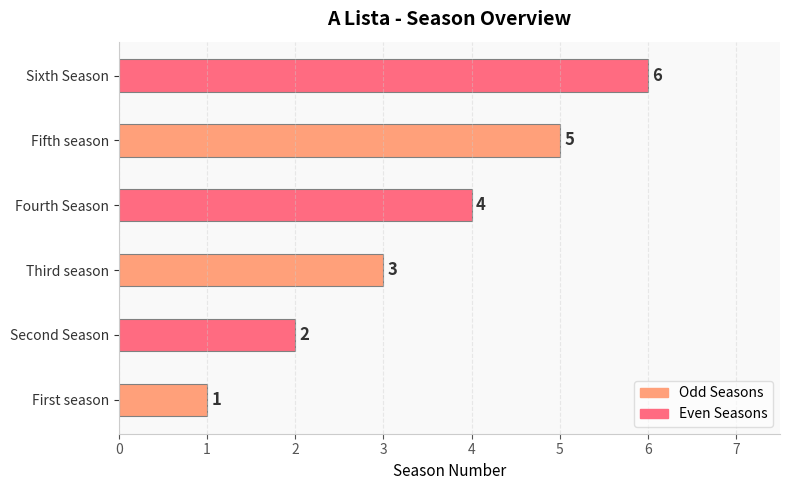

What is the change in value from Third season to Sixth Season?

+3